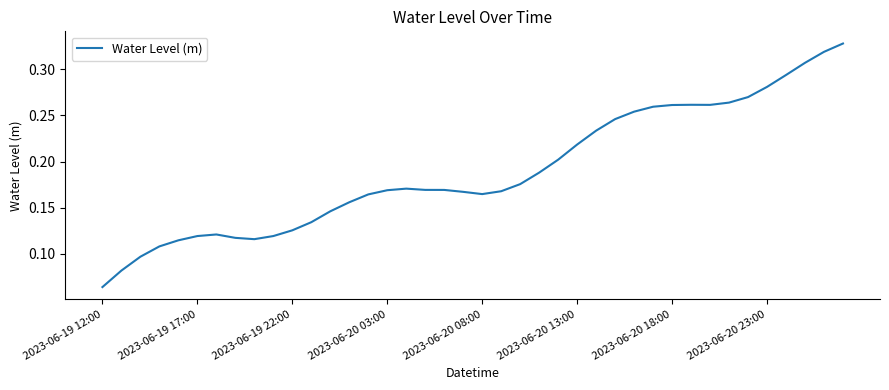

What is the smallest value displayed?

0.1